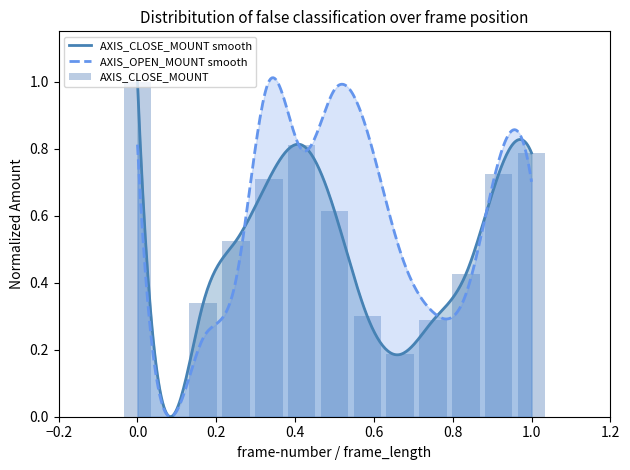

What is the maximum value shown in the chart?

1.0